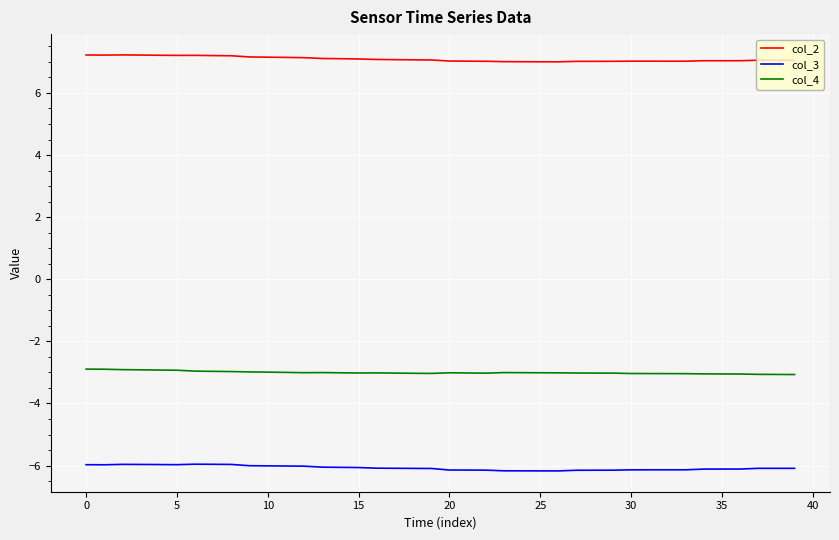

True or false: col_4 and col_3 cross at least once.

False